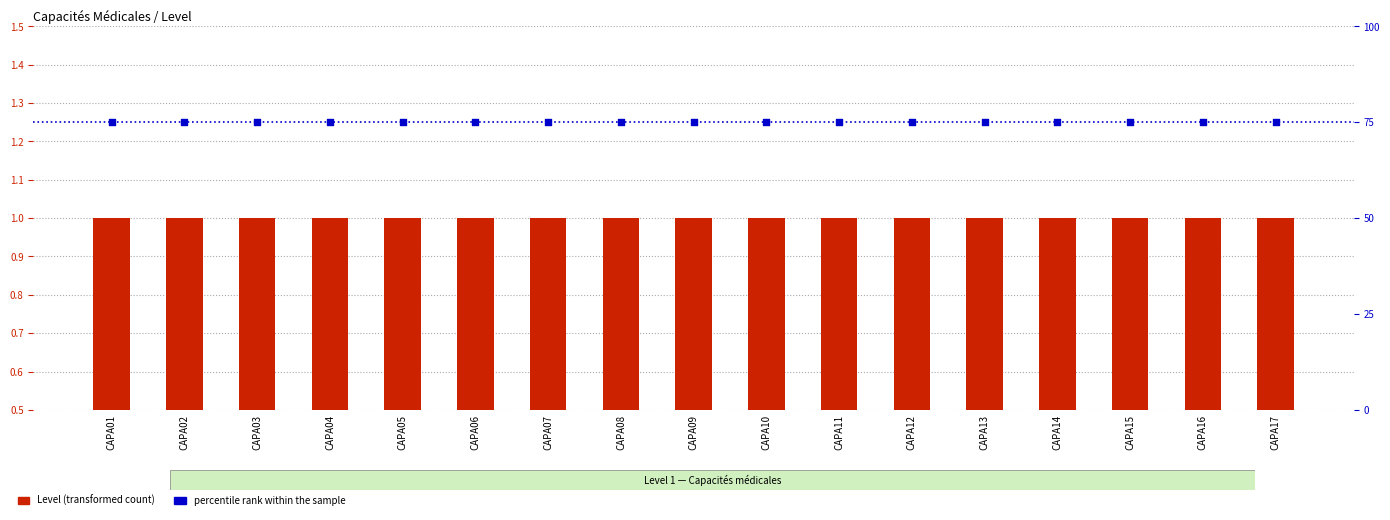

Which series has the largest Y range (max minus min)?

Level (transformed count)